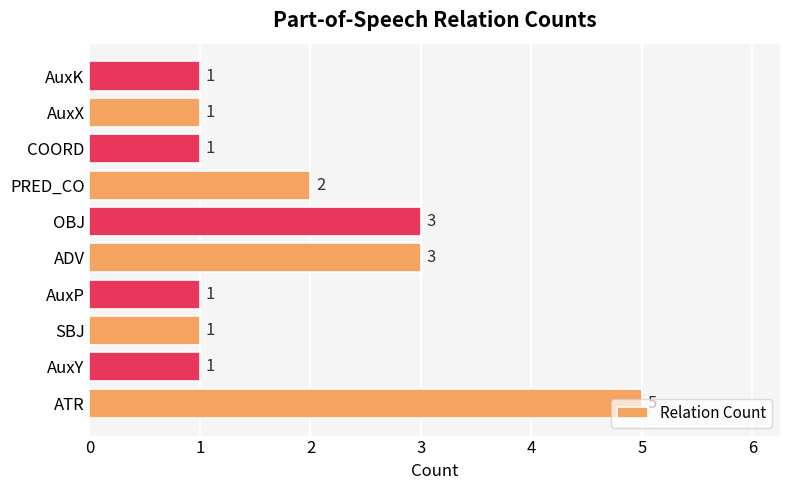

Which category has the highest value across all series?

ATR